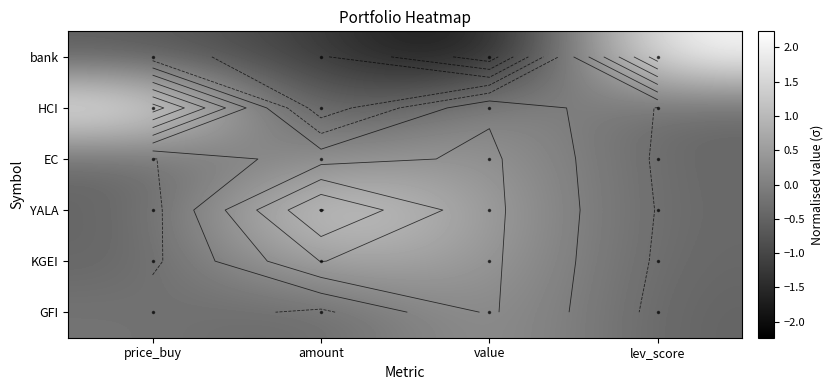

How many data points in YALA are less than 0?

2